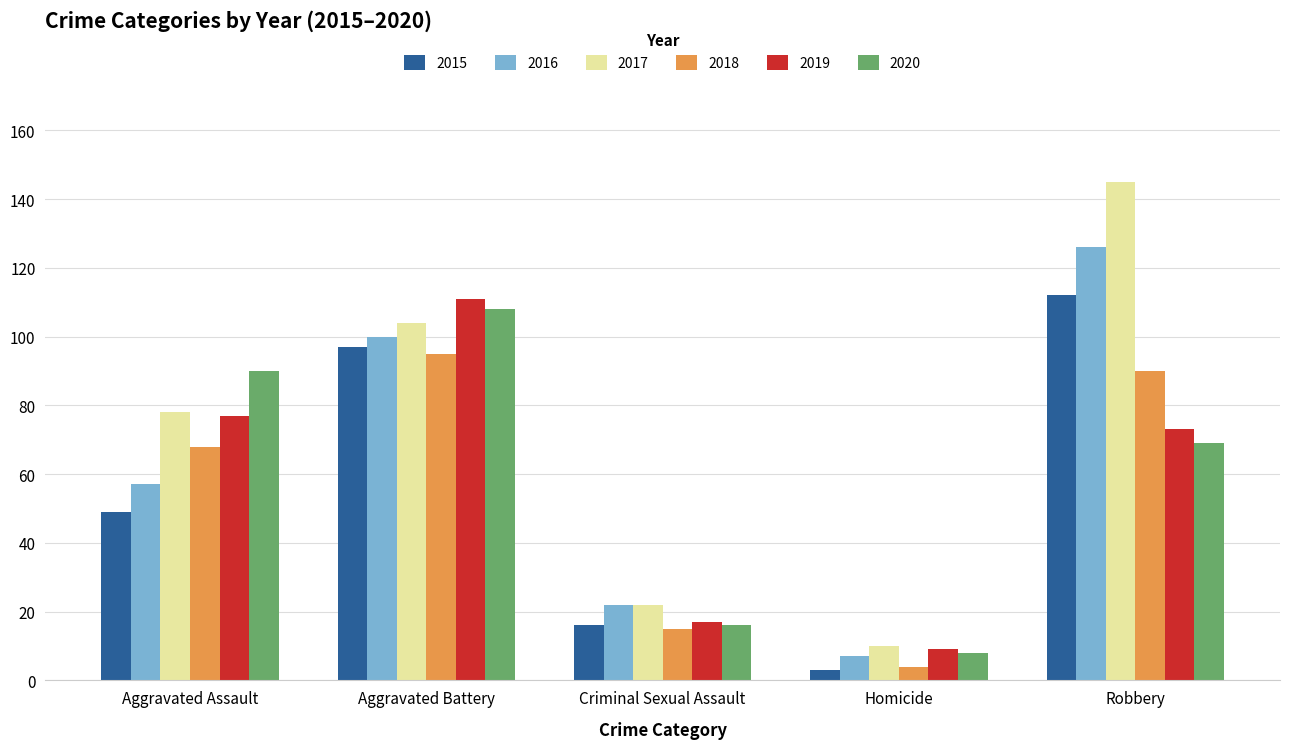

Is it true that 2019 equals 139 at Aggravated Assault?

False